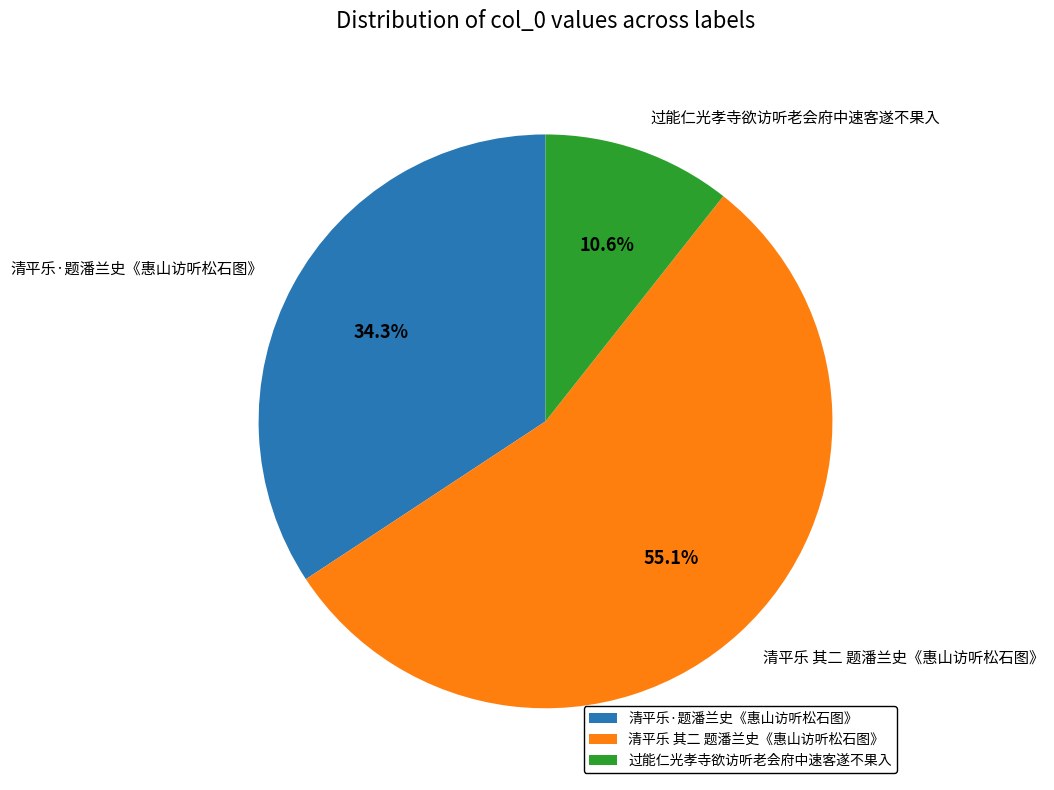

What is the ratio of the value at 过能仁光孝寺欲访听老会府中速客遂不果入 to the value at 清平乐·题潘兰史《惠山访听松石图》?

0.3